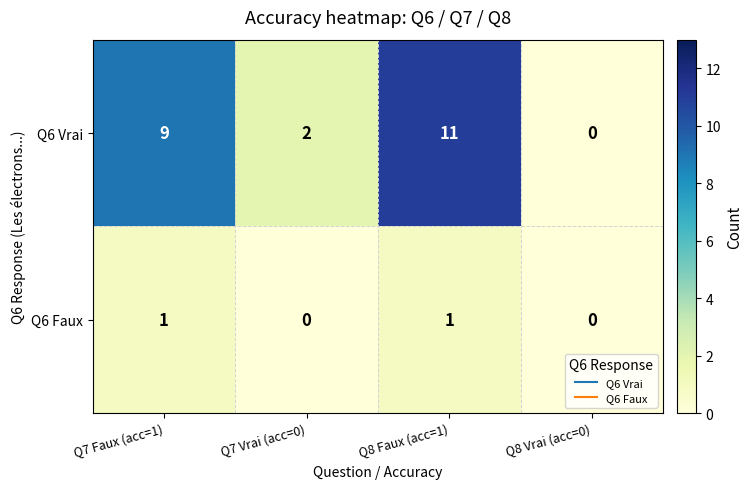

The value of Q6 Faux at Q8 Faux (acc=1) is 0. True or false?

False